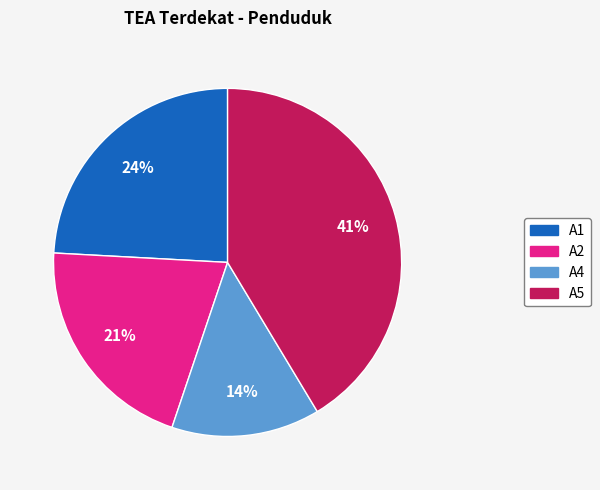

Which category has the biggest portion of the pie?

A5